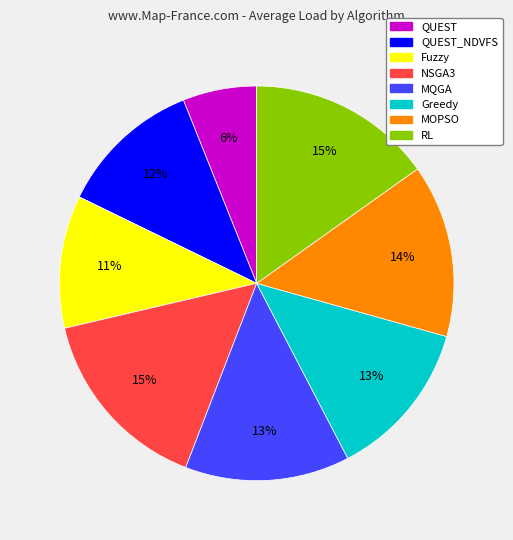

To the nearest percent, what percentage of the pie is QUEST_NDVFS?

12%